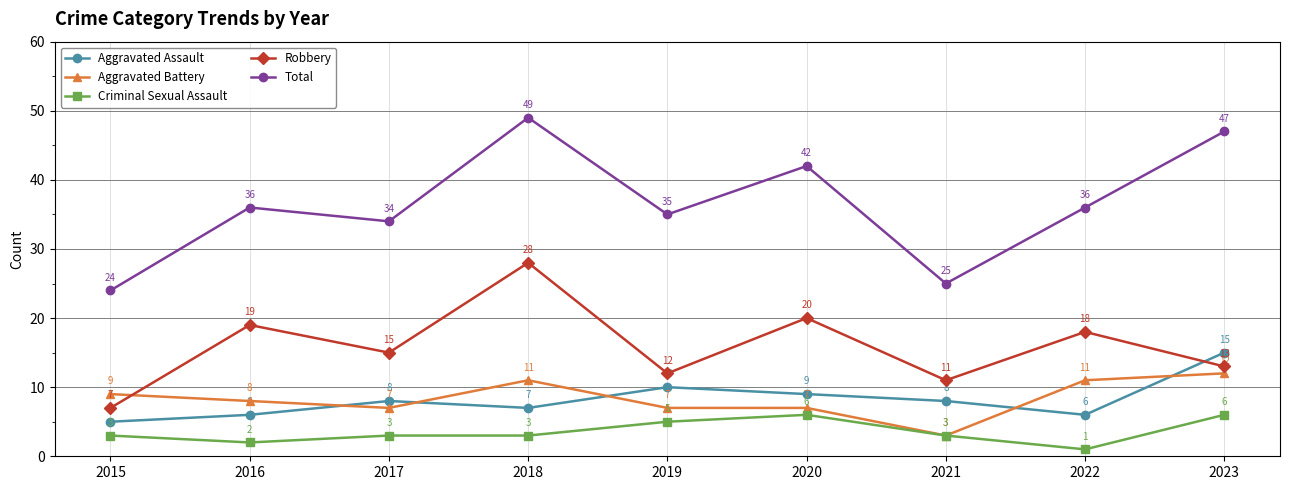

Which label corresponds to the largest value in the chart?

2018